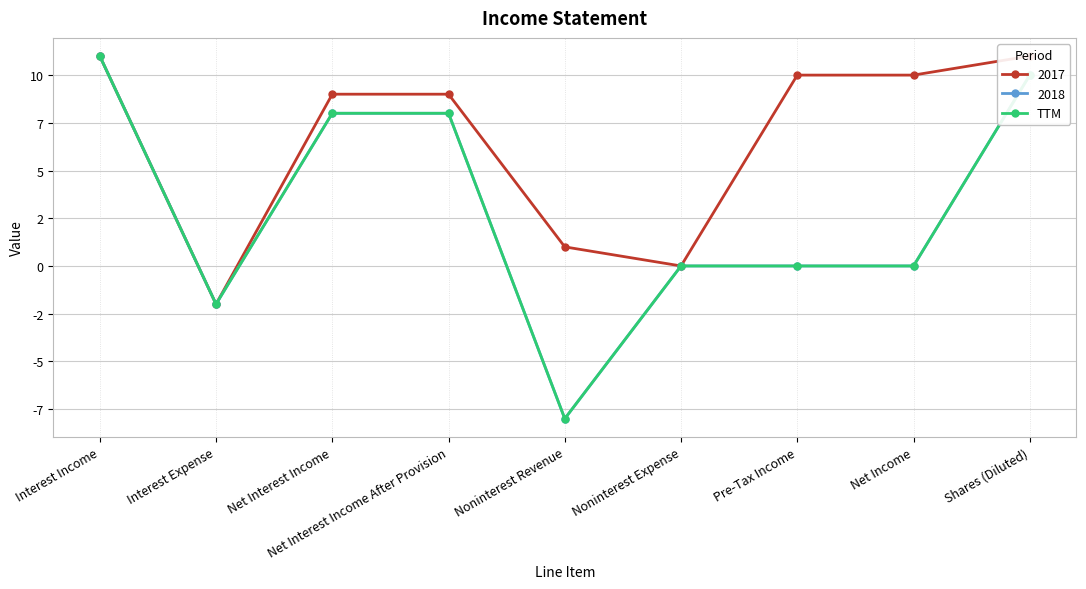

What is the minimum value shown in the chart?

-8